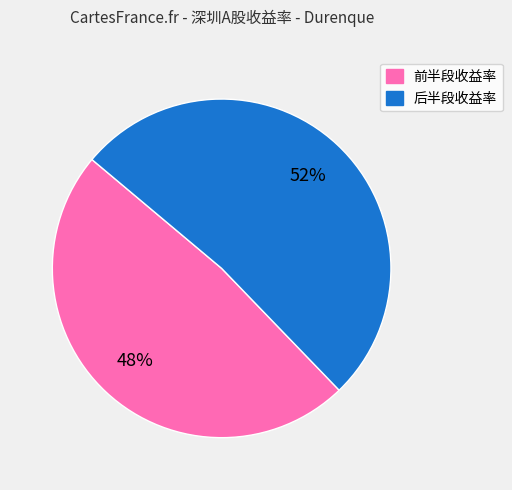

The 后半段收益率 slice represents 37% of the pie. True or false?

False